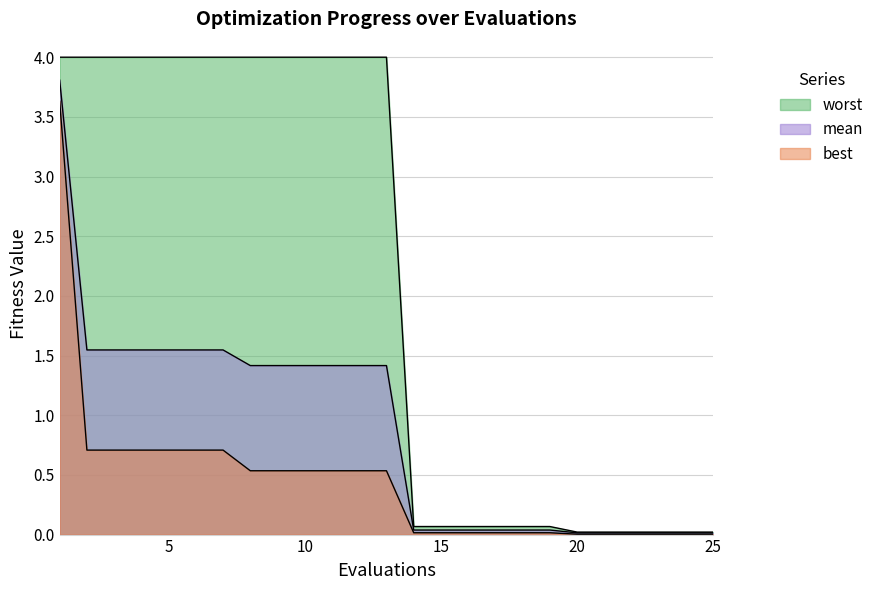

True or false: best and worst cross at least once.

False